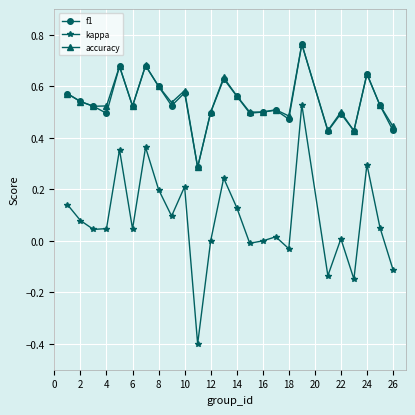

True or false: kappa has more than 1 points higher than both neighbors.

True